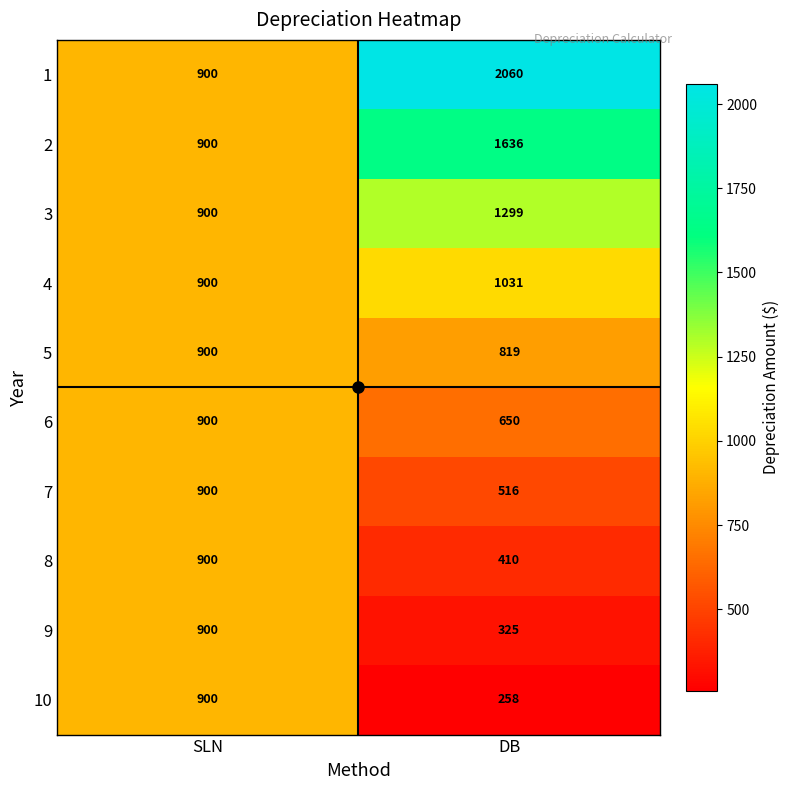

Count the number of data series in this chart.

10